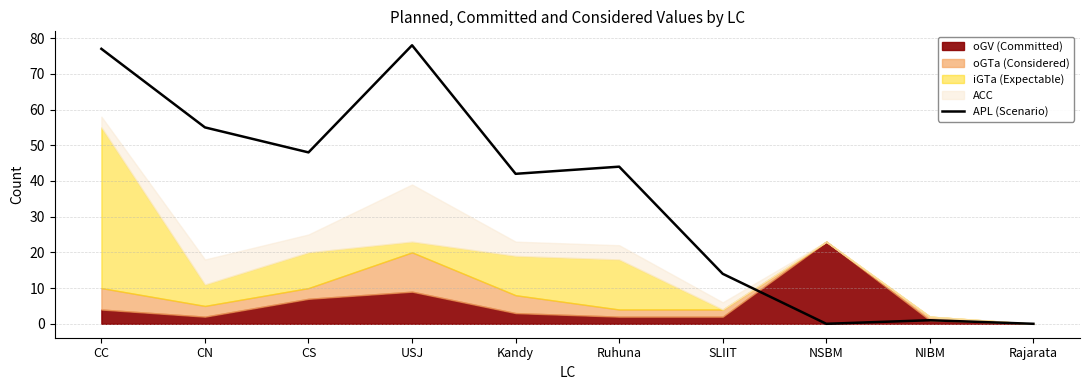

The value of APL (Scenario) at Ruhuna is 59. True or false?

False